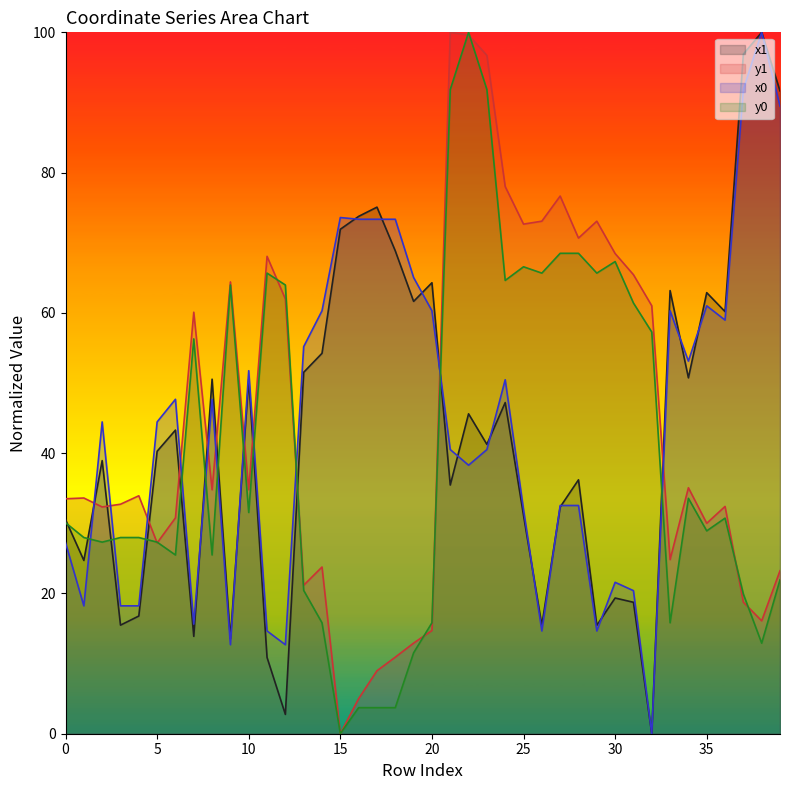

Reading left to right, transcribe all the data shown in this chart.

x1: 0=30.5	1=24.7	2=38.9	3=15.5	4=16.8	5=40.3	6=43.3	7=13.9	8=50.5	9=13.5	10=50.5	11=10.9	12=2.8	13=51.5	14=54.2	15=71.9	16=73.8	17=75.1	18=68.8	19=61.6	20=64.3	21=35.5	22=45.6	23=41.3	24=47.2	25=31.1	26=15.5	27=32.3	28=36.2	29=15.5	30=19.3	31=18.7	32=0.0	33=63.2	34=50.7	35=62.9	36=60.2	37=96.9	38=100.0	39=91.7
y1: 0=33.5	1=33.6	2=32.3	3=32.7	4=33.9	5=27.2	6=30.8	7=60.1	8=34.8	9=64.4	10=34.8	11=68.1	12=62.0	13=21.2	14=23.8	15=0.0	16=5.0	17=9.0	18=10.9	19=12.9	20=14.7	21=100.0	22=99.6	23=96.7	24=78.0	25=72.7	26=73.1	27=76.7	28=70.7	29=73.1	30=68.5	31=65.4	32=61.0	33=24.8	34=35.1	35=30.0	36=32.4	37=18.8	38=16.1	39=23.2
x0: 0=27.2	1=18.2	2=44.5	3=18.2	4=18.2	5=44.5	6=47.7	7=15.6	8=47.7	9=12.7	10=51.8	11=14.7	12=12.7	13=55.2	14=60.3	15=73.6	16=73.4	17=73.4	18=73.4	19=65.0	20=60.3	21=40.5	22=38.3	23=40.5	24=50.5	25=32.0	26=14.7	27=32.5	28=32.5	29=14.7	30=21.6	31=20.4	32=0.0	33=60.3	34=53.1	35=61.0	36=59.0	37=91.9	38=100.0	39=89.5
y0: 0=30.1	1=28.0	2=27.3	3=28.0	4=28.0	5=27.3	6=25.5	7=56.3	8=25.5	9=64.0	10=31.5	11=65.7	12=64.0	13=20.4	14=15.8	15=0.0	16=3.7	17=3.7	18=3.7	19=11.5	20=15.8	21=91.8	22=100.0	23=91.8	24=64.6	25=66.6	26=65.7	27=68.5	28=68.5	29=65.7	30=67.3	31=61.4	32=57.3	33=15.8	34=33.6	35=28.9	36=30.7	37=19.9	38=12.9	39=21.9